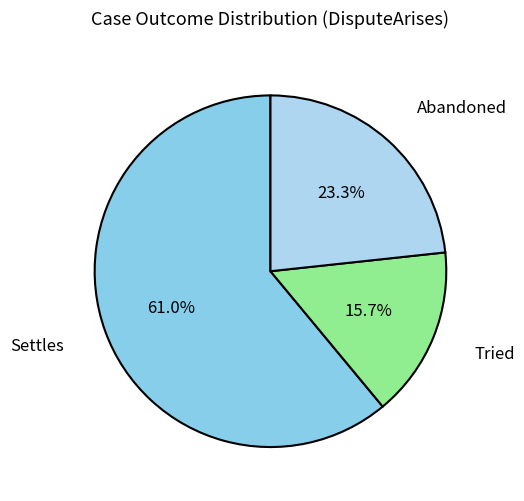

Is there a majority slice in this chart?

Yes